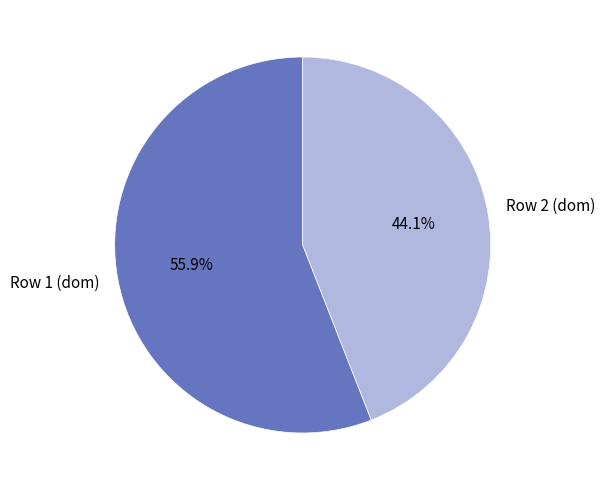

What percentage is NOT represented by Row 2 (dom)?

55.9%